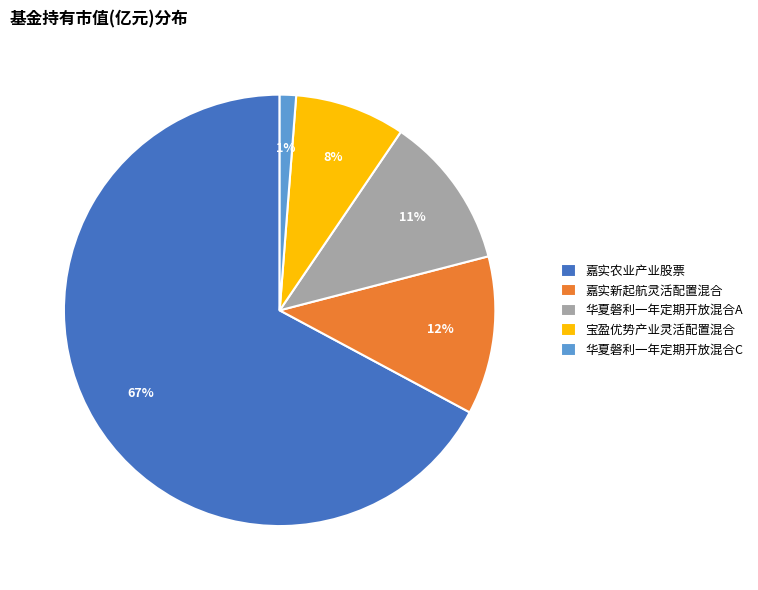

What is the smallest slice in the pie chart?

华夏磐利一年定期开放混合C